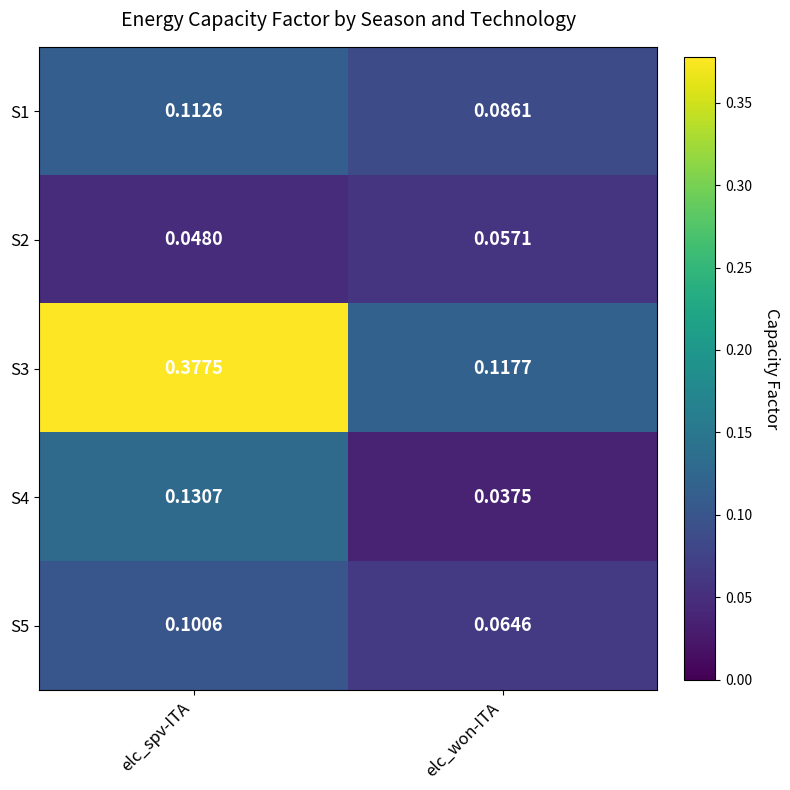

Rank the categories by S5 value from lowest to highest.

elc_won-ITA, elc_spv-ITA